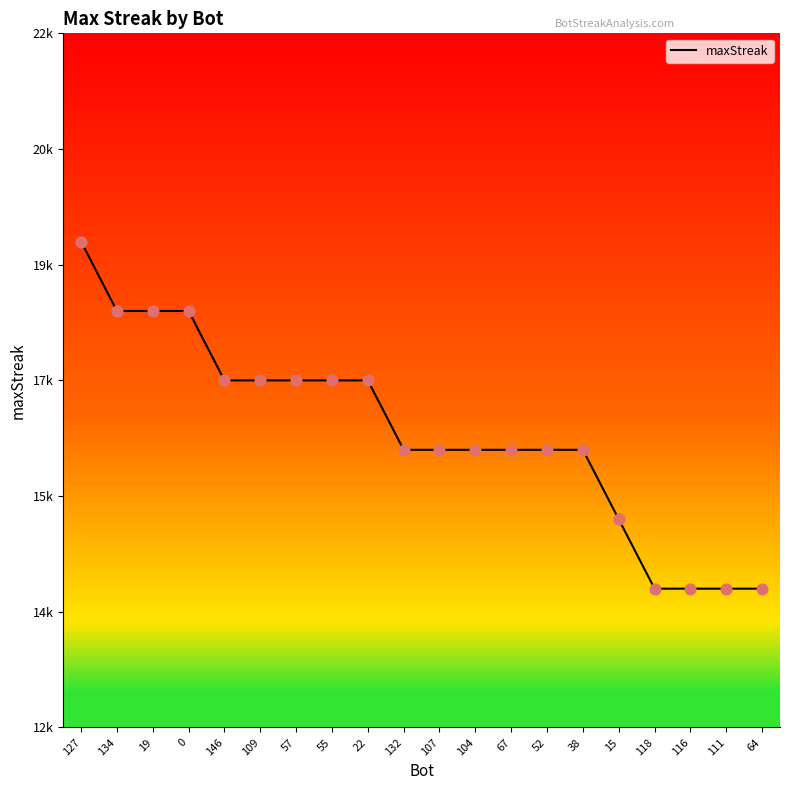

What is the change in value from 109 to 15?

-2